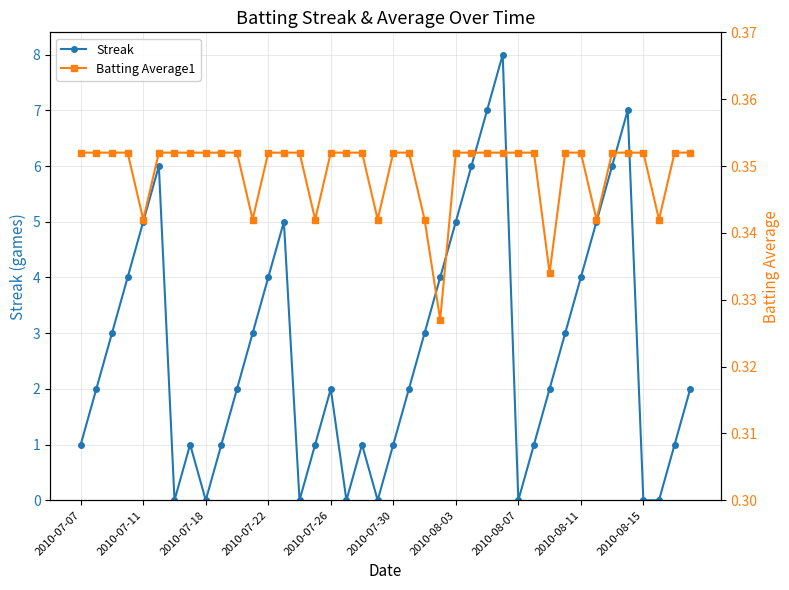

How many interior local peaks does the Streak series have?

7